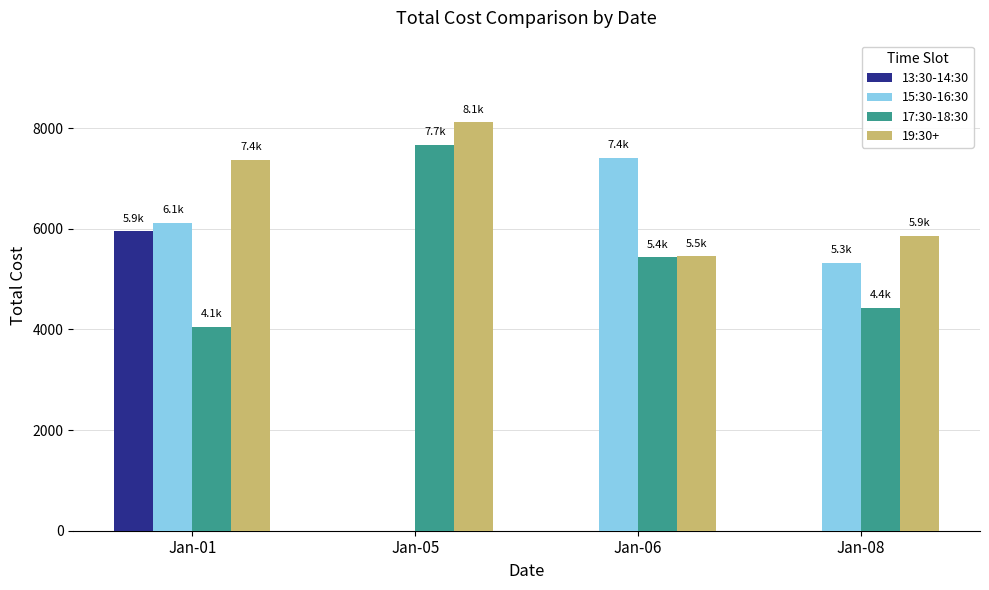

What is the highest value of the 17:30-18:30 series?

7667